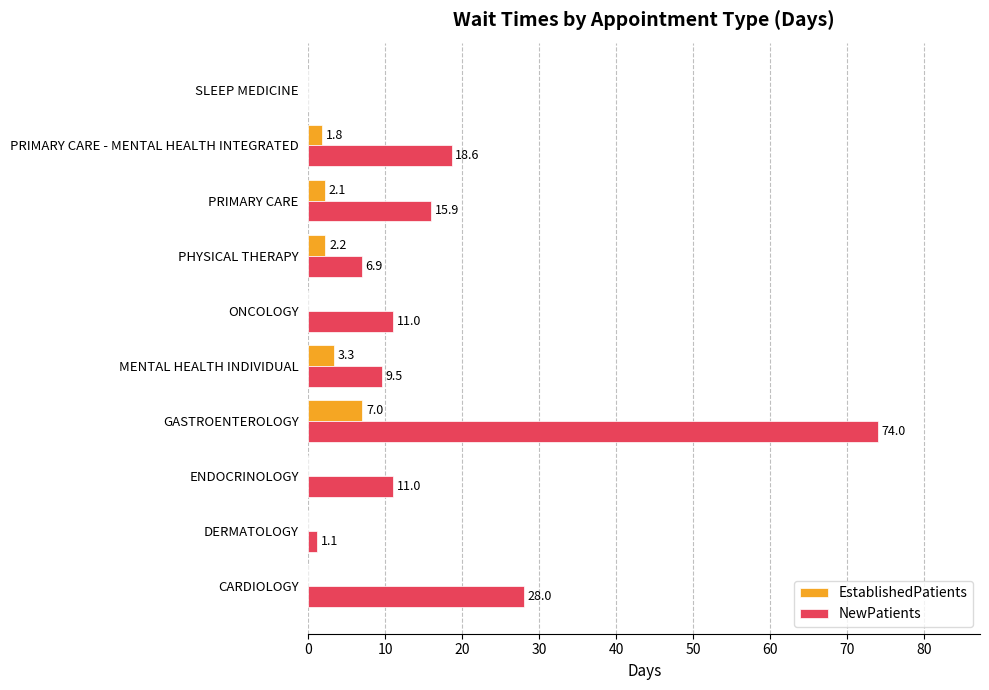

What are all the series names shown in the legend?

EstablishedPatients, NewPatients